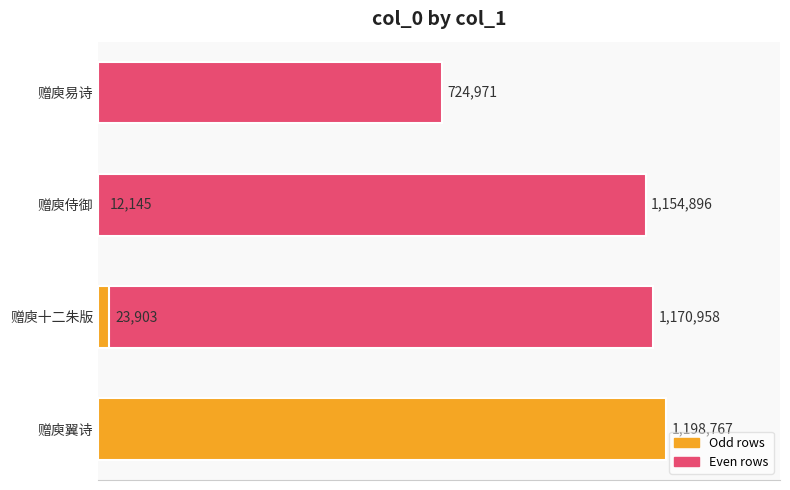

True or false: the data shows 12145 at 0.4.

True